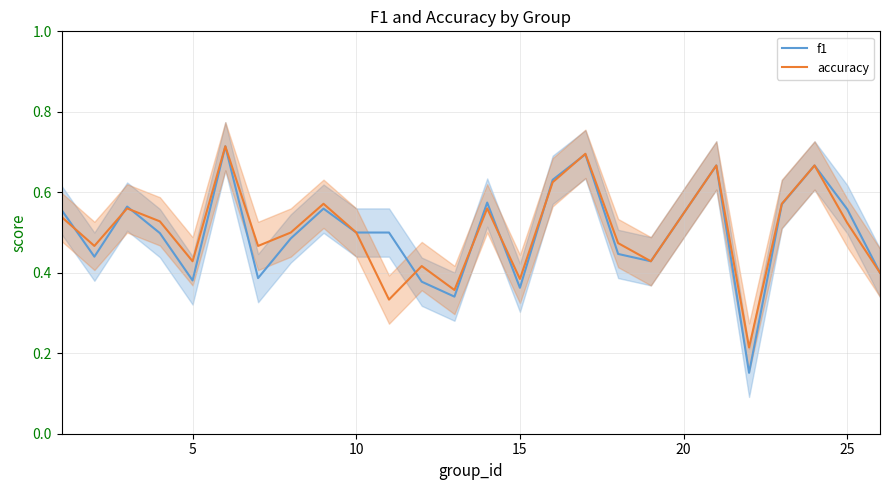

The f1 series shows 0.5 at 5. True or false?

False